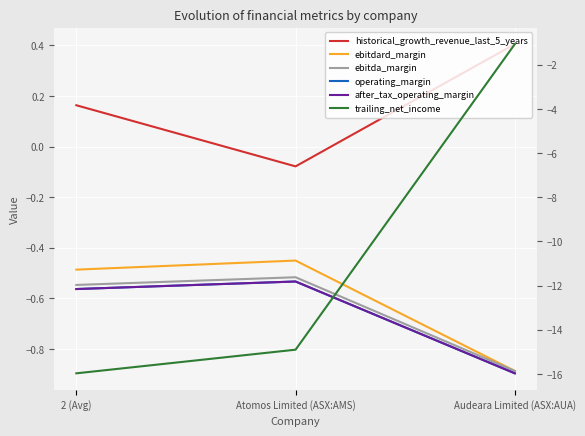

Which series has the largest range (max minus min)?

trailing_net_income